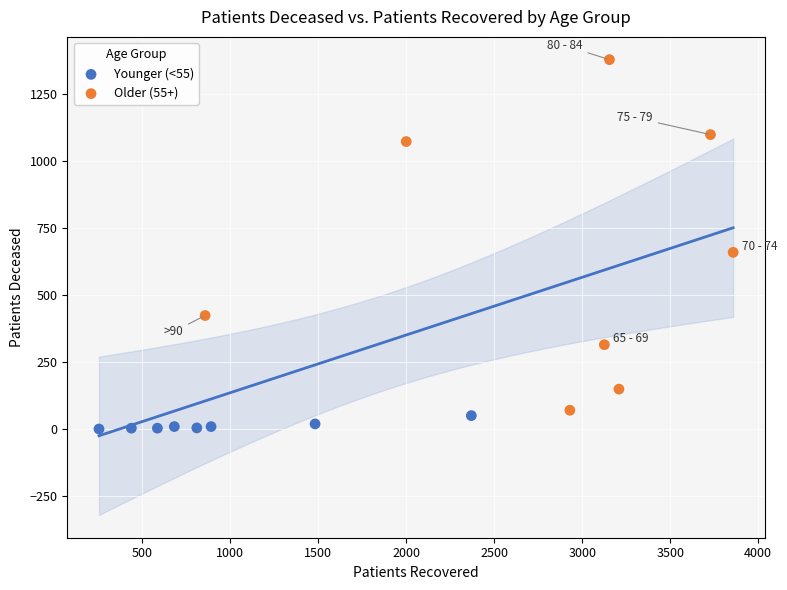

Which series has the largest Y range (max minus min)?

Older (55+)